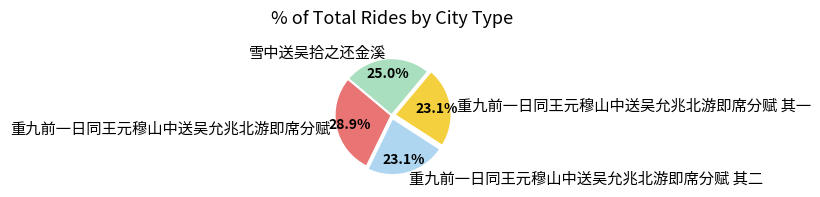

The 重九前一日同王元穆山中送吴允兆北游即席分赋 slice represents 29% of the pie. True or false?

True